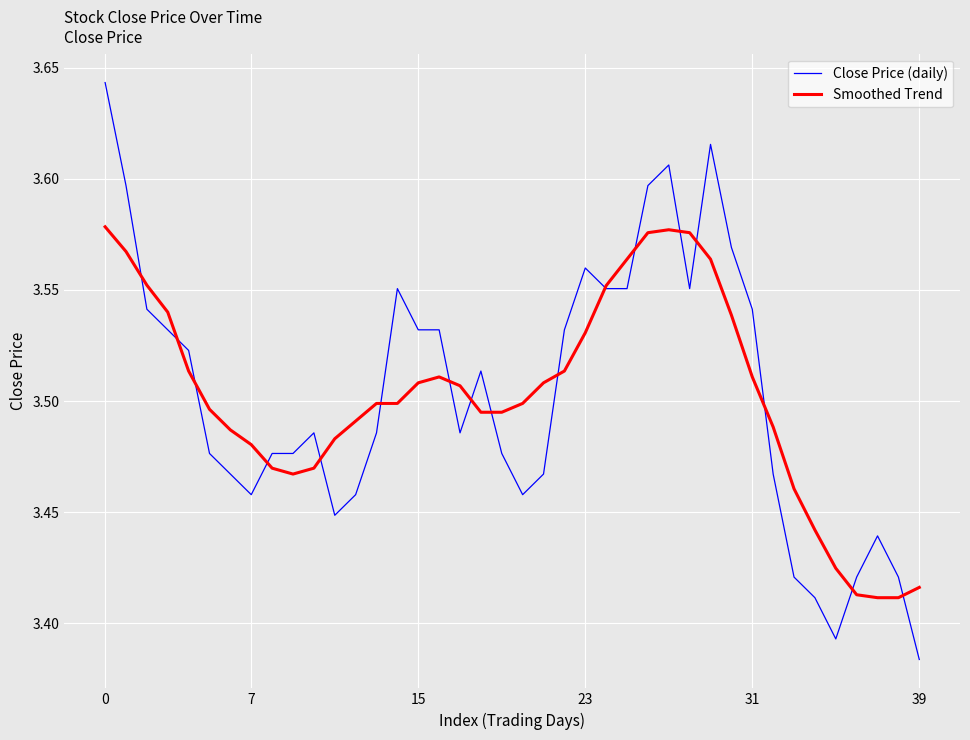

True or false: Smoothed Trend and Close Price (daily) cross at least once.

True